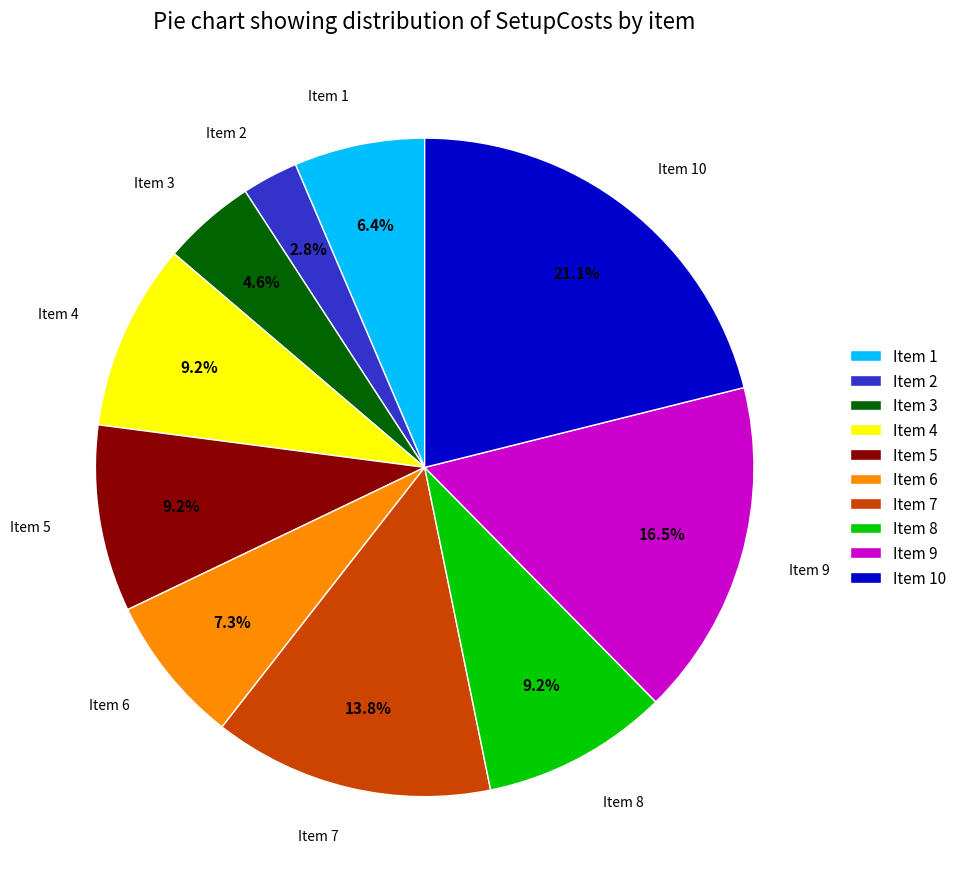

To the nearest percent, what is the difference between the largest and smallest slice percentages?

18%